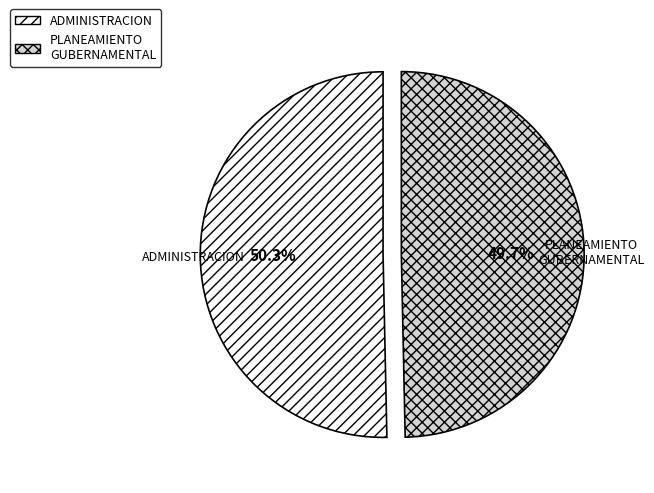

How many segments does this pie chart have?

2